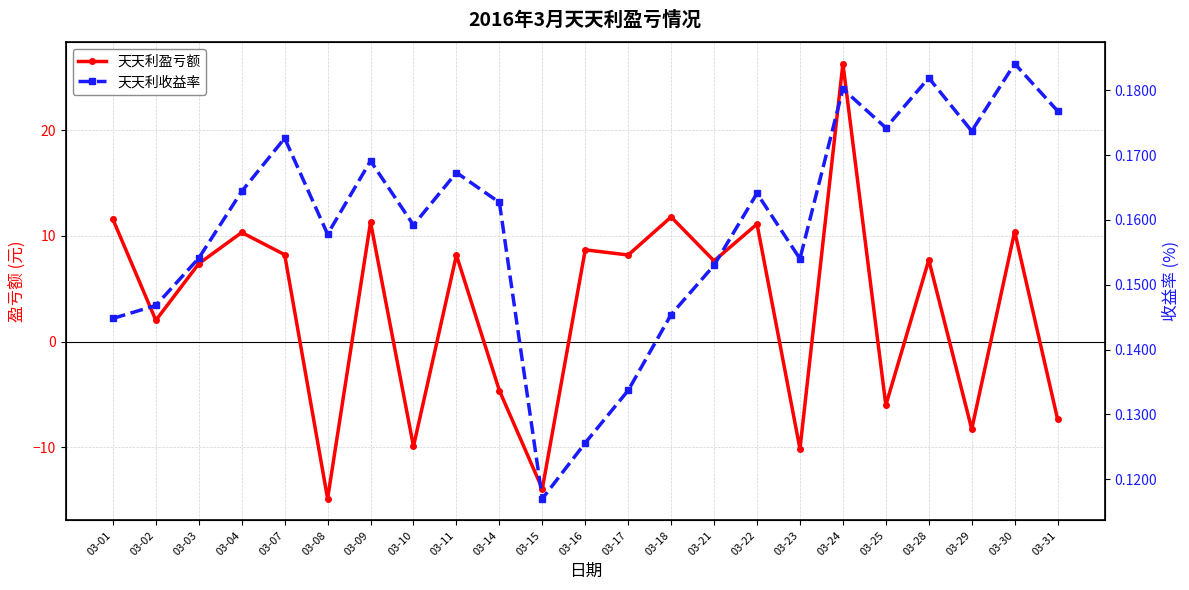

The 天天利盈亏额 series shows 18.5 at 03-30. True or false?

False